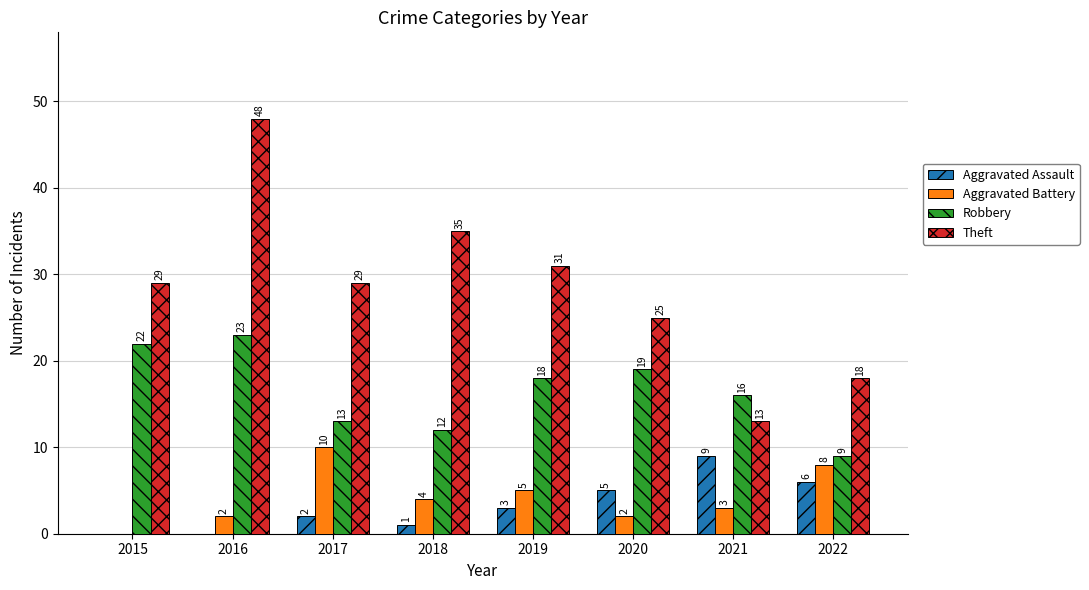

Which series changed the most between 2016 and 2017?

Theft